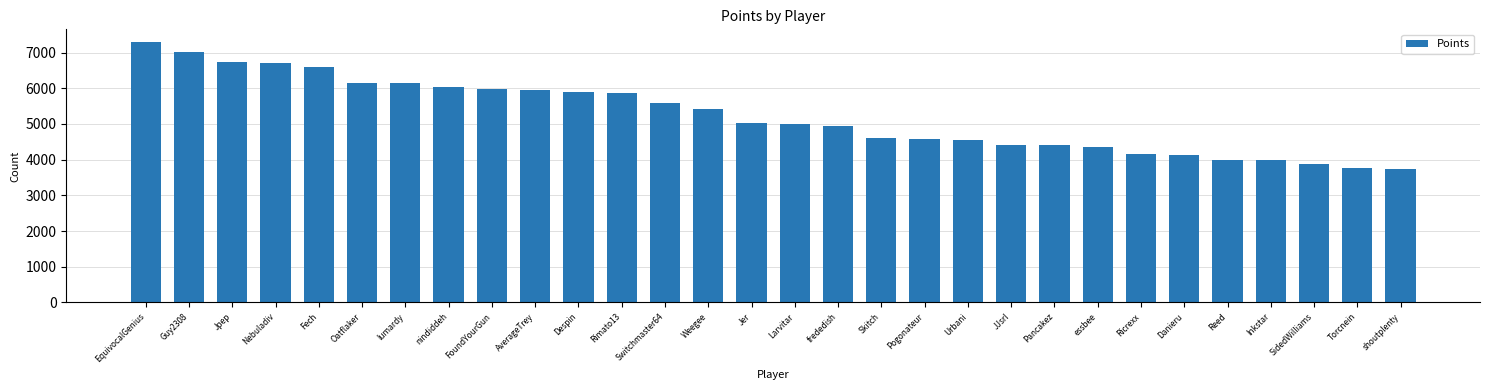

The value at Fech is 3275. True or false?

False